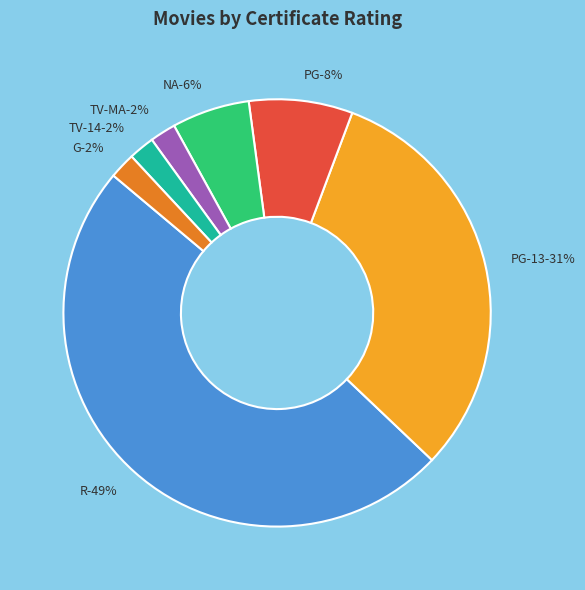

Is there a majority slice in this chart?

No